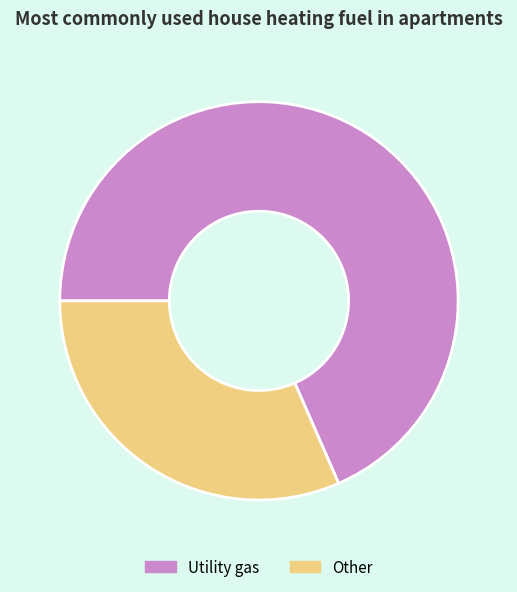

Which slice is the largest?

Utility gas